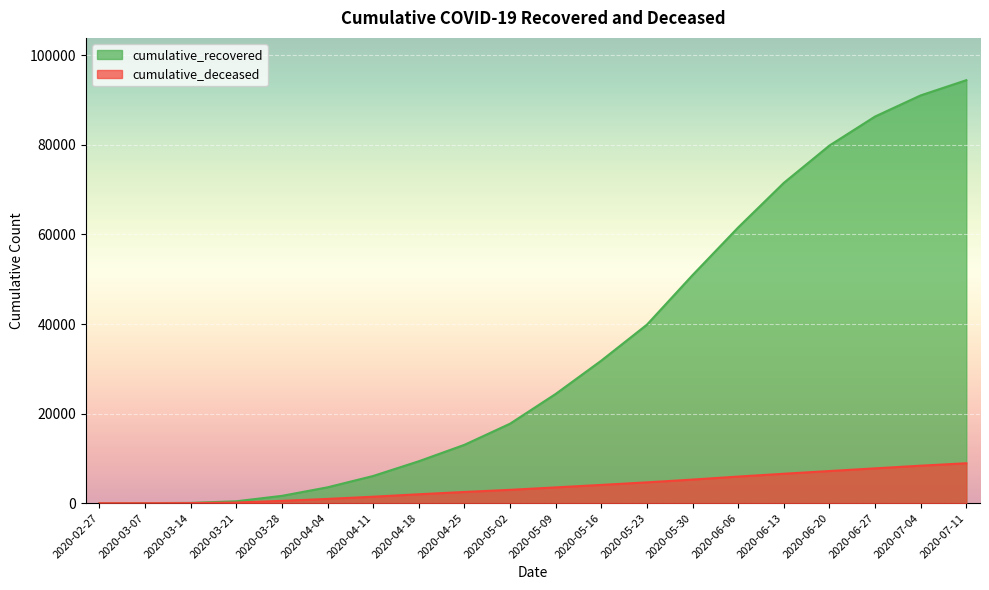

Which label corresponds to the smallest value in the chart?

2020-02-27